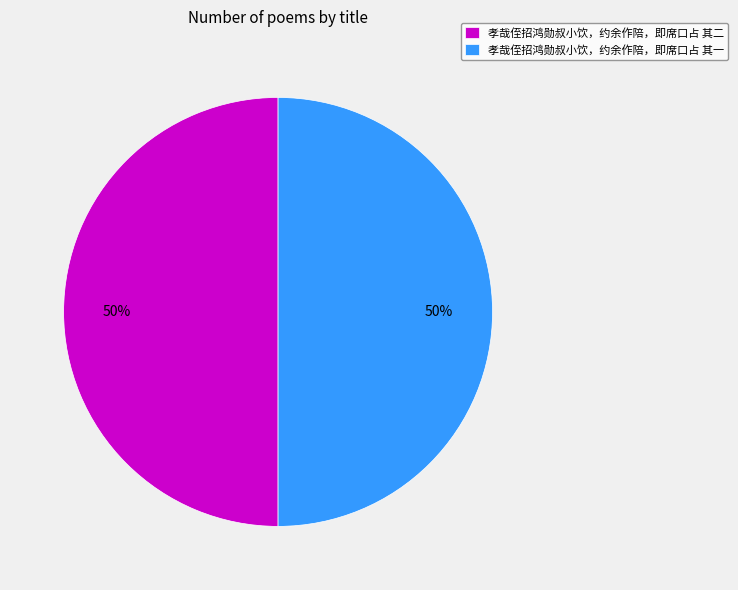

Is the sum of 孝哉侄招鸿勋叔小饮，约余作陪，即席口占 其二 and 孝哉侄招鸿勋叔小饮，约余作陪，即席口占 其一 greater than half?

Yes